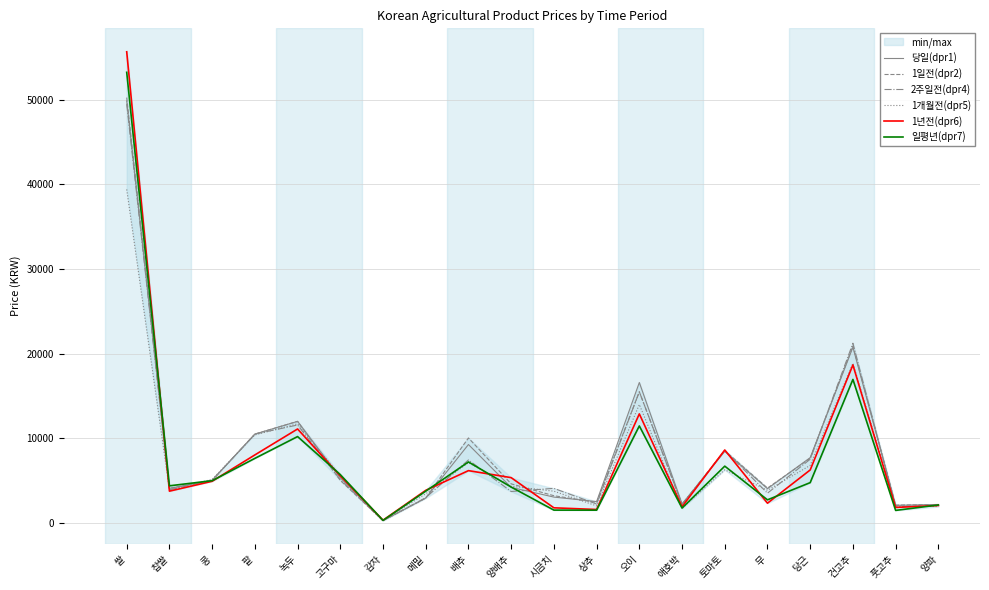

What are all the series names shown in the legend?

당일(dpr1), 1일전(dpr2), 2주일전(dpr4), 1개월전(dpr5), 1년전(dpr6), 일평년(dpr7)